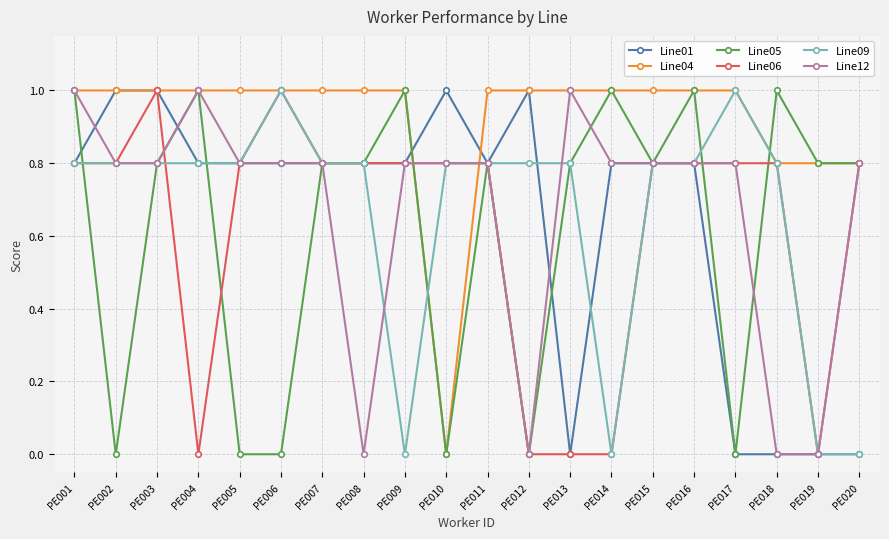

True or false: Line12 has a value of 0.8 at PE009.

True